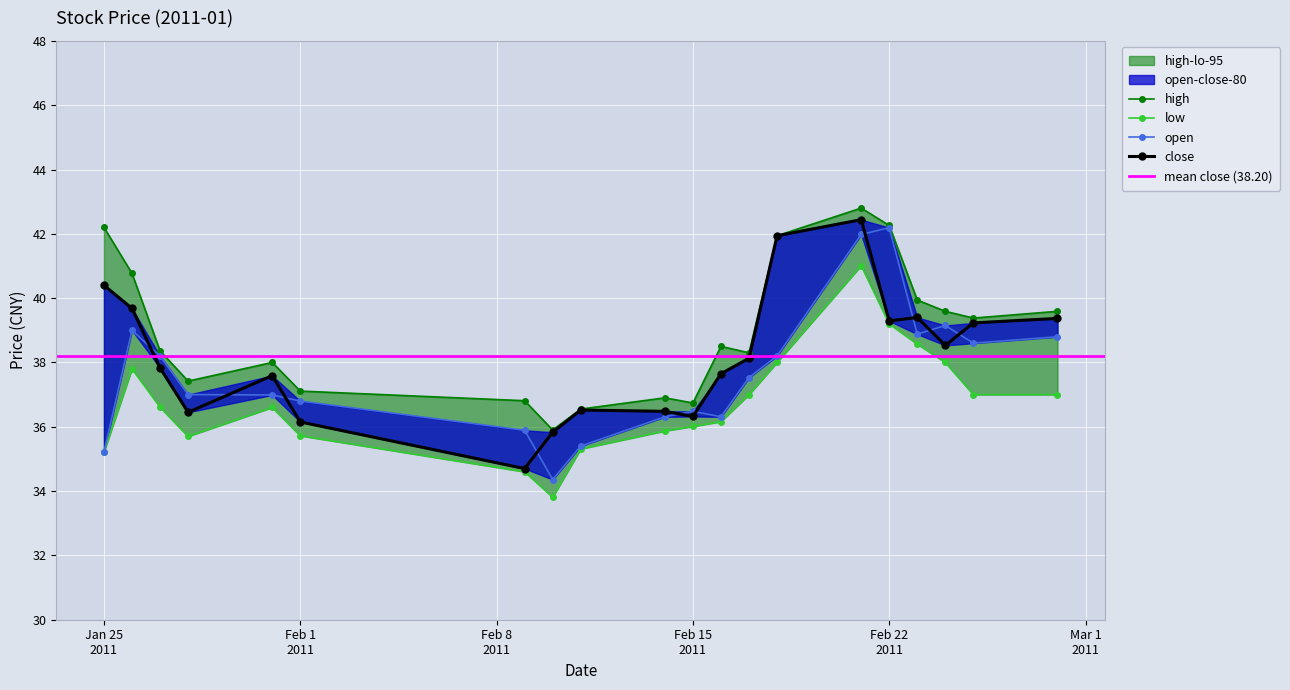

True or false: high and low cross at least once.

False